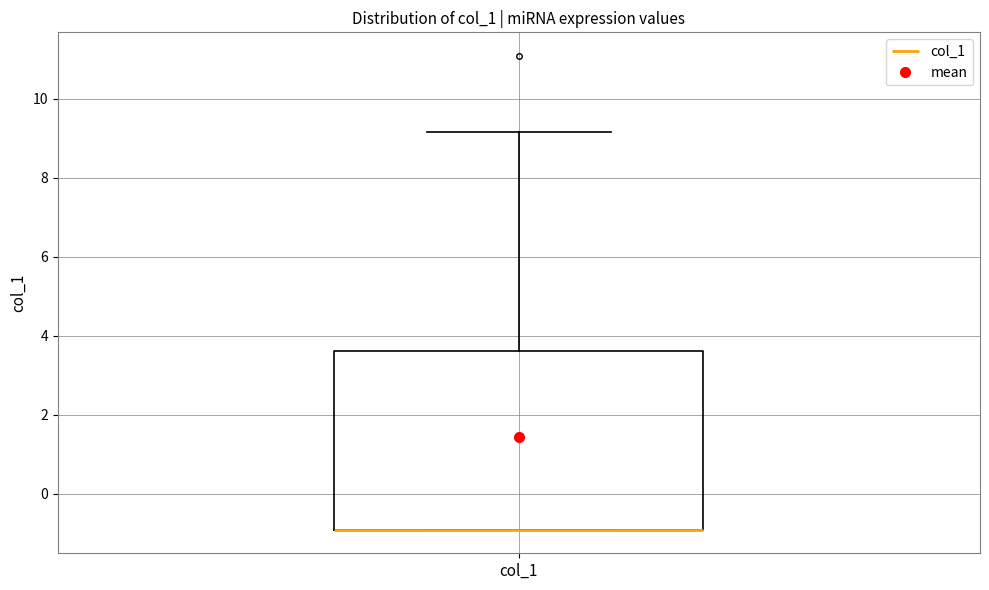

Read this box plot against the y-axis: the position of the median line, the range covered by the box, and the ends of both whiskers. The values are not printed on the chart, so give them approximately, as read against the axis.

median -1.0 (drawn on the box's lower edge), box -1.0 to 3.6, whiskers -1.0 to 9.2